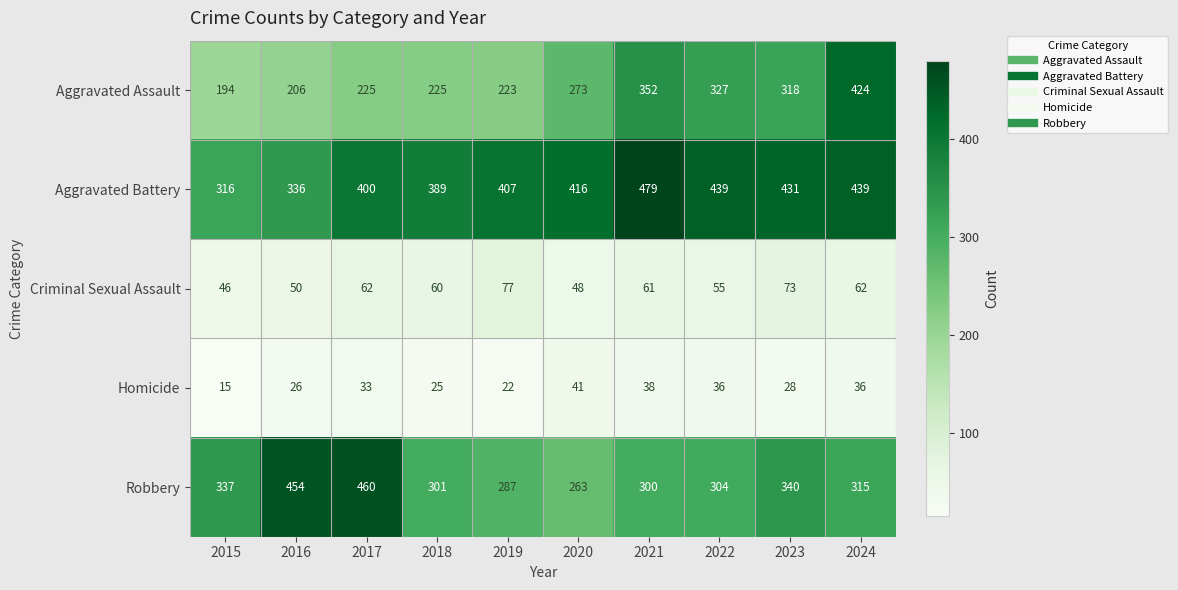

What is the difference between the maximum and minimum values in the Criminal Sexual Assault series?

31